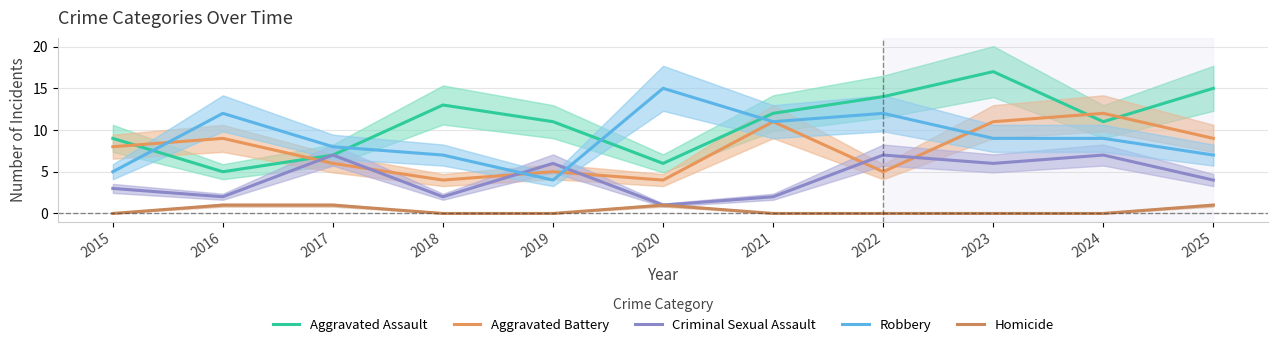

How many lines are shown in the chart?

5